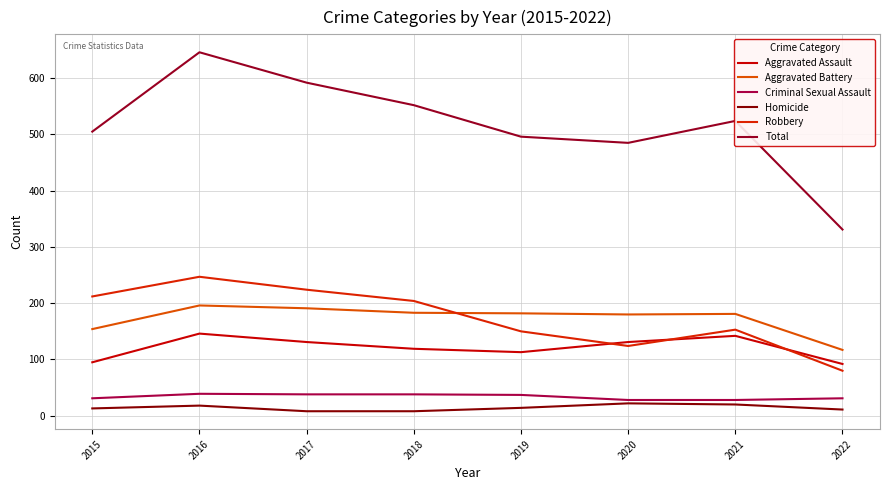

Does the chart have visible grid lines?

Yes